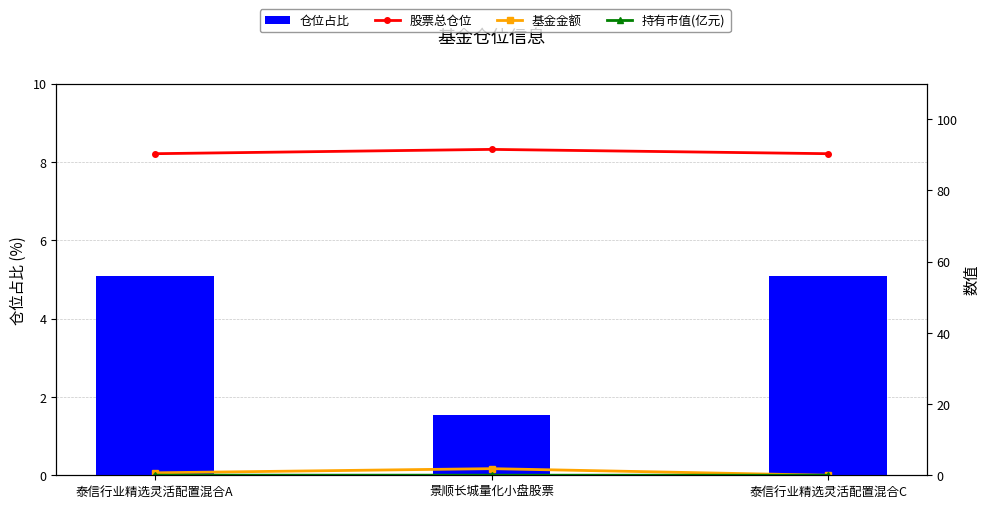

What are all the series names shown in the legend?

仓位占比, 股票总仓位, 基金金额, 持有市值(亿元)